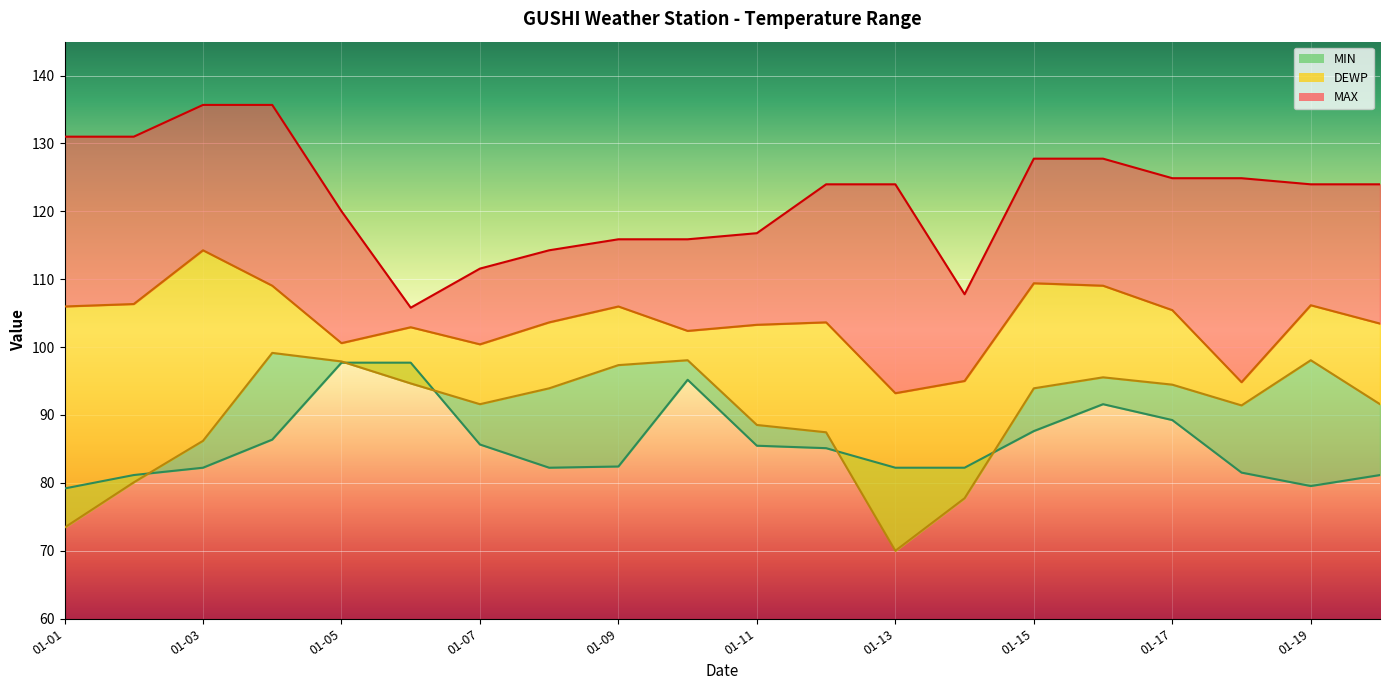

At how many categories does at least one series exceed 88?

20